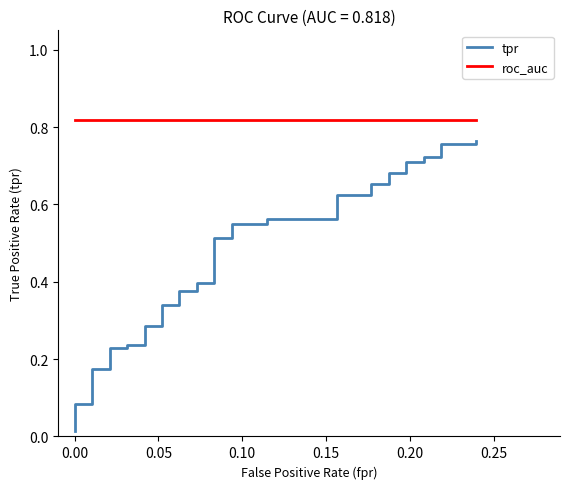

What is the minimum value for roc_auc?

0.8